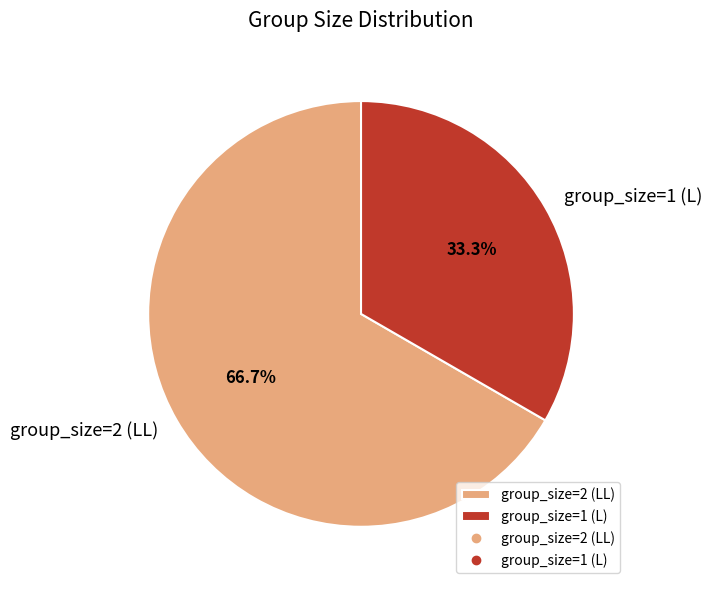

Rank the categories by value from highest to lowest.

group_size=2 (LL), group_size=1 (L)